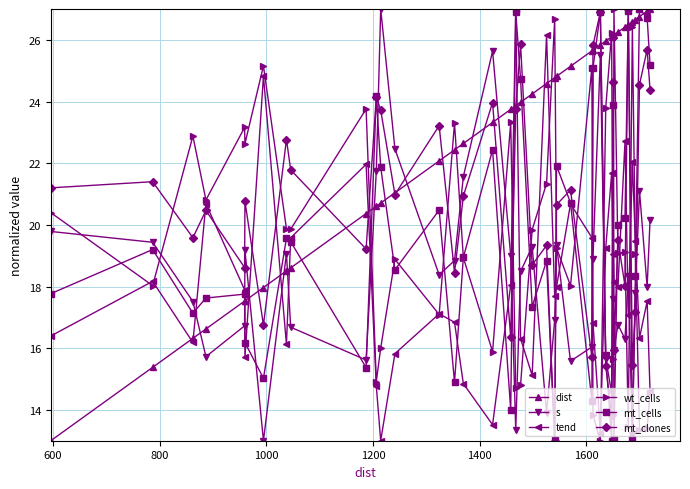

How many interior local valleys does the mt_clones series have?

14